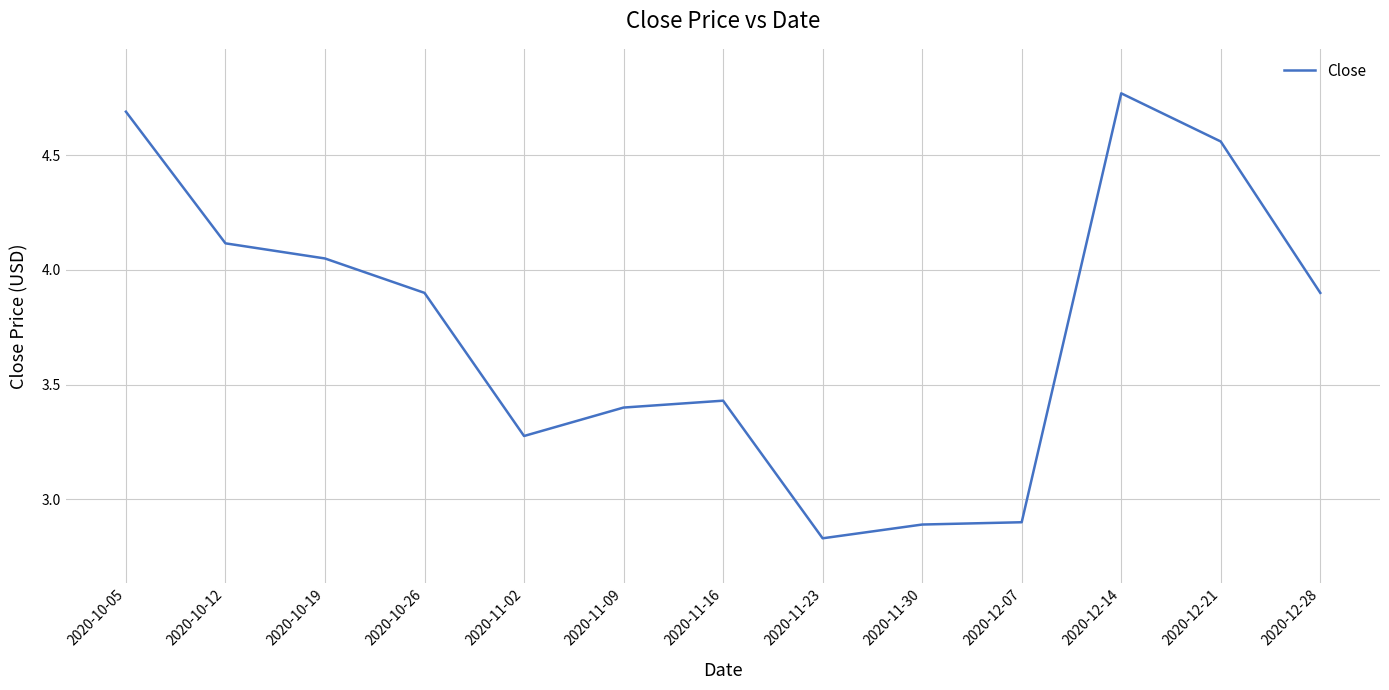

At which category does the chart reach its peak across all series?

2020-12-14